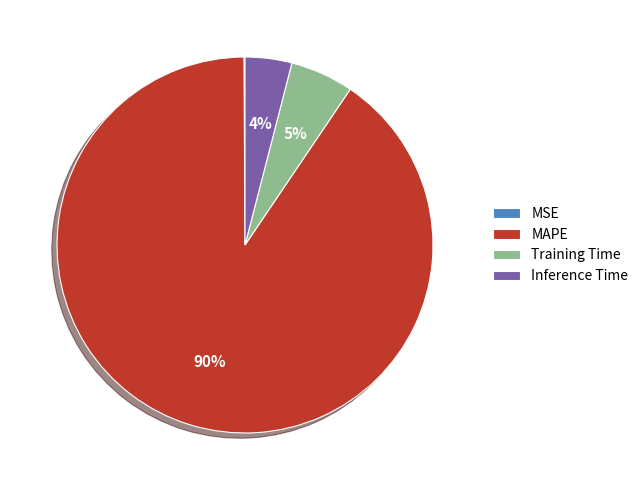

Which slice represents more than half of the pie?

MAPE